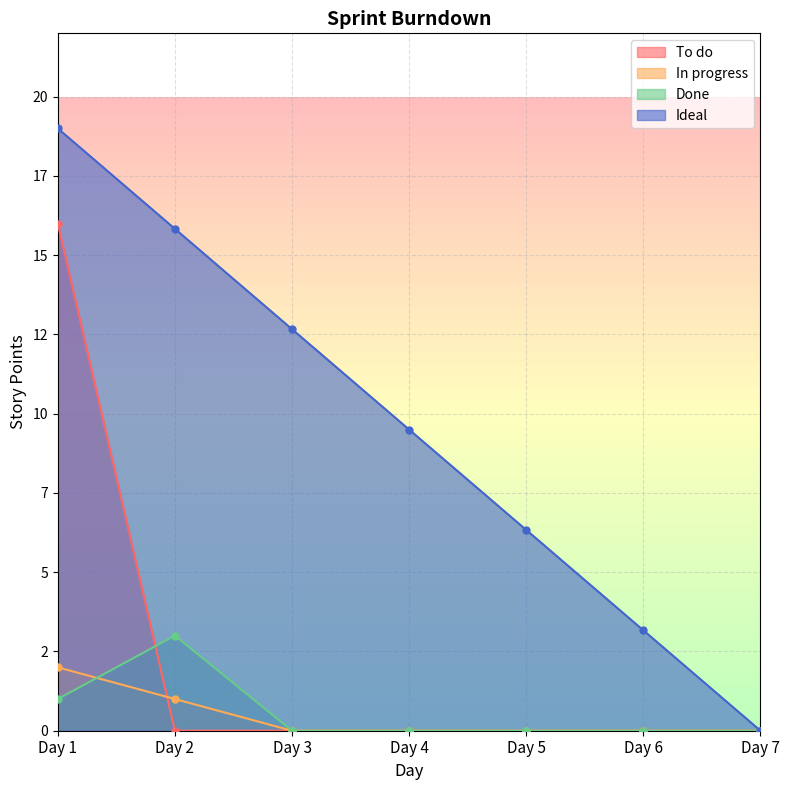

Reading left to right, list all the values displayed in this chart.

To do: Day 1=16.0	Day 2=0.0	Day 3=0.0	Day 4=0.0	Day 5=0.0	Day 6=0.0	Day 7=0.0
In progress: Day 1=2.0	Day 2=1.0	Day 3=0.0	Day 4=0.0	Day 5=0.0	Day 6=0.0	Day 7=0.0
Done: Day 1=1.0	Day 2=3.0	Day 3=0.0	Day 4=0.0	Day 5=0.0	Day 6=0.0	Day 7=0.0
Ideal: Day 1=19.0	Day 2=15.8	Day 3=12.7	Day 4=9.5	Day 5=6.3	Day 6=3.2	Day 7=0.0